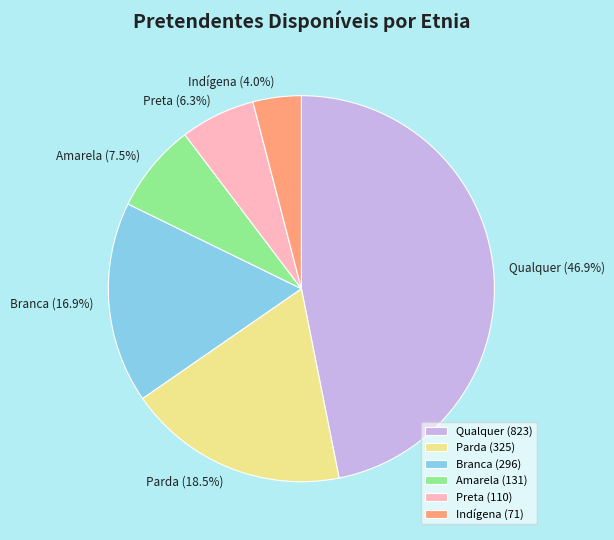

Is Parda the majority of the pie?

No